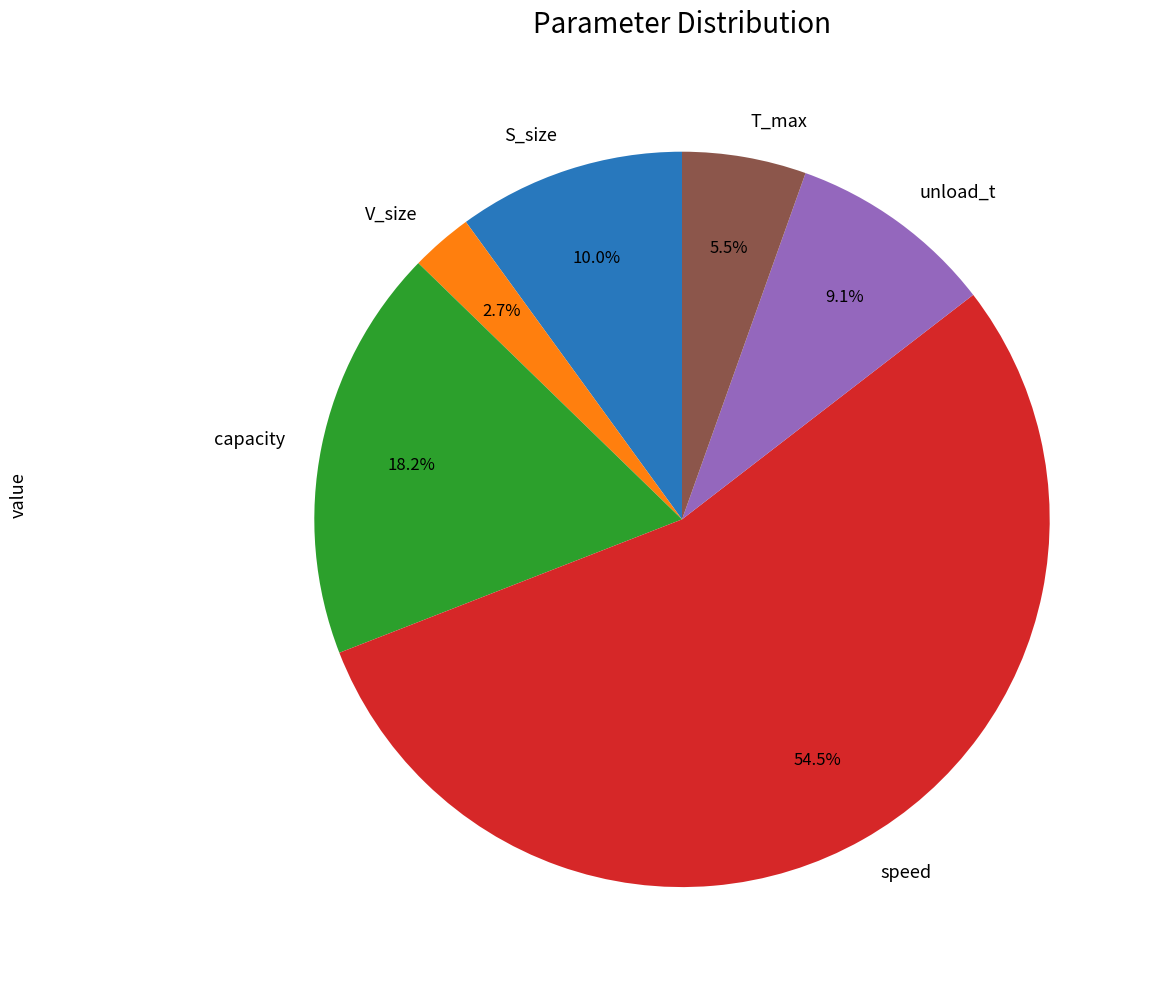

Rank the categories by value from highest to lowest.

speed, capacity, S_size, unload_t, T_max, V_size